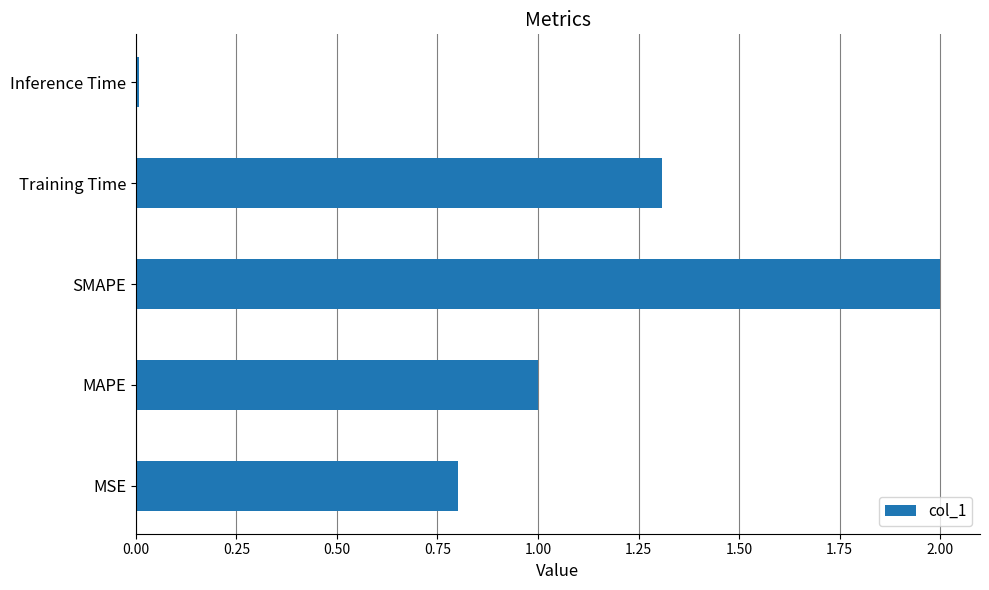

Which has a higher value, Training Time or MSE?

Training Time